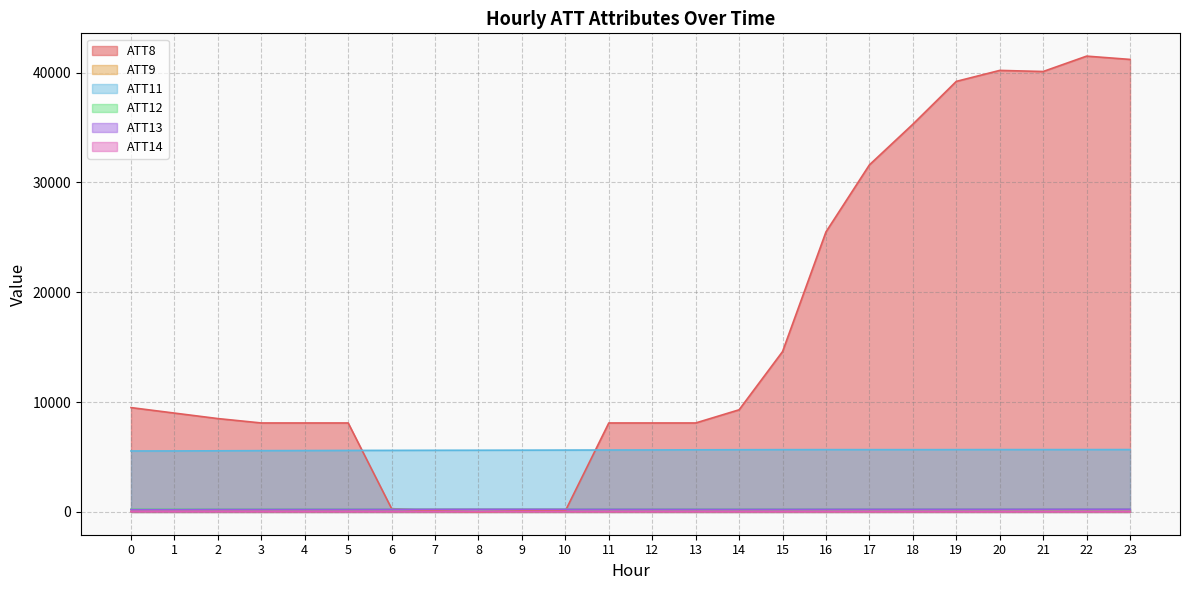

List the series in order of their peak value, highest first.

ATT8, ATT11, ATT12, ATT13, ATT9, ATT14